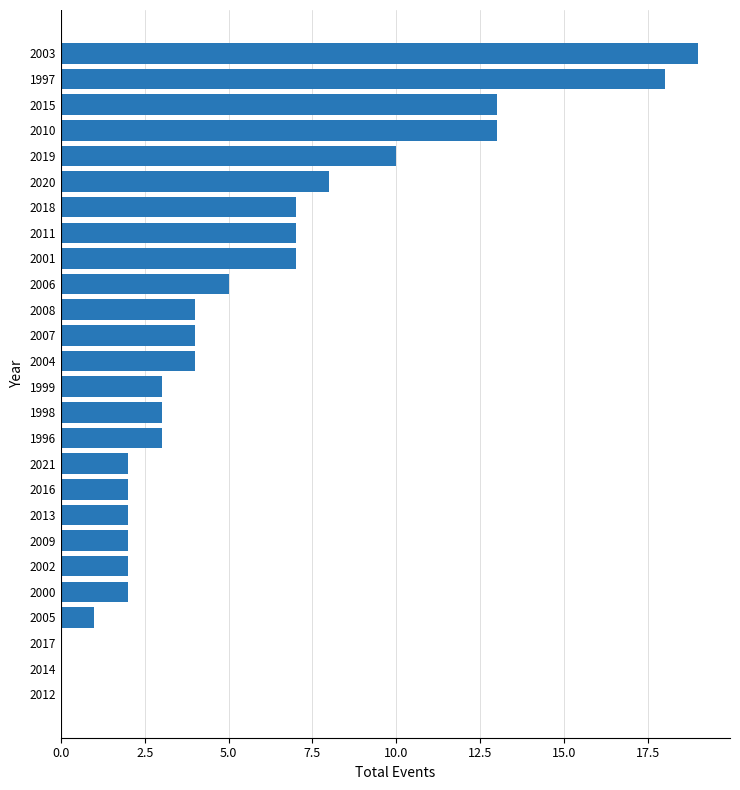

The value at 1996 is 3. True or false?

True